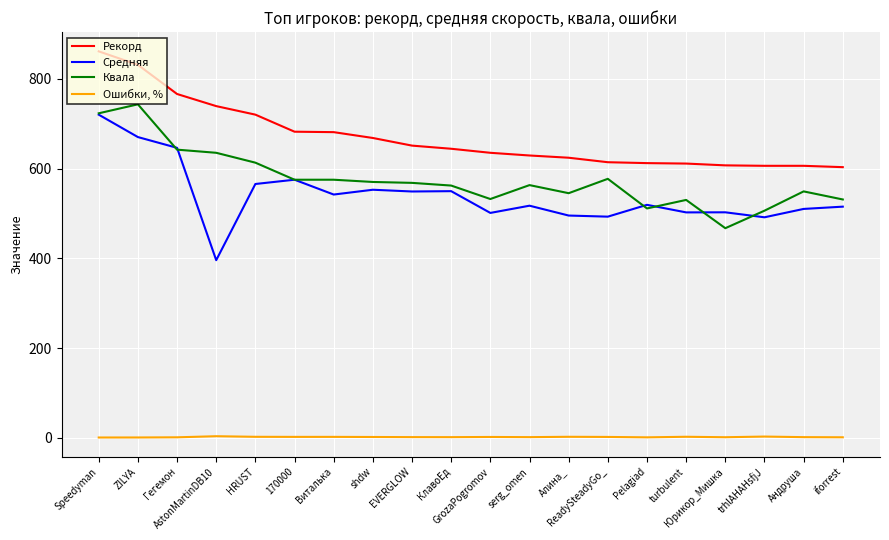

Does the chart display data point markers on the line(s)?

No